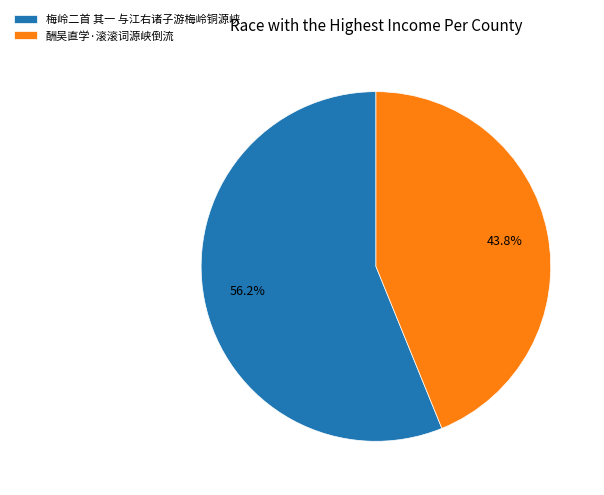

How much of the chart is everything except 梅岭二首 其一 与江右诸子游梅岭铜源峡?

43.8%